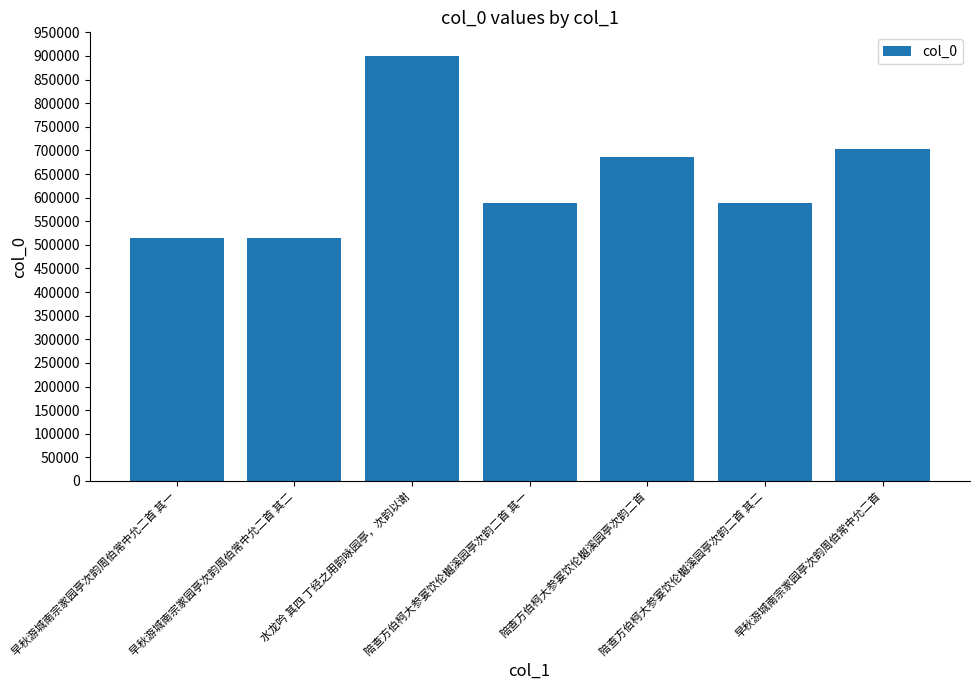

What is the smallest value displayed?

513669